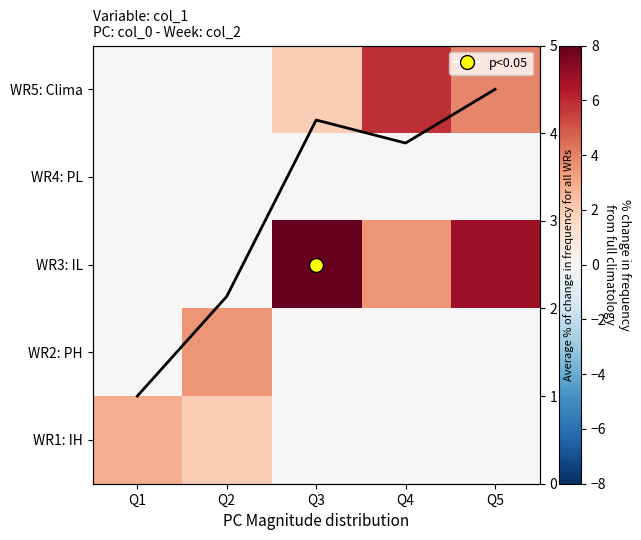

Rank the categories by WR4: PL value from lowest to highest.

Q1, Q2, Q3, Q4, Q5